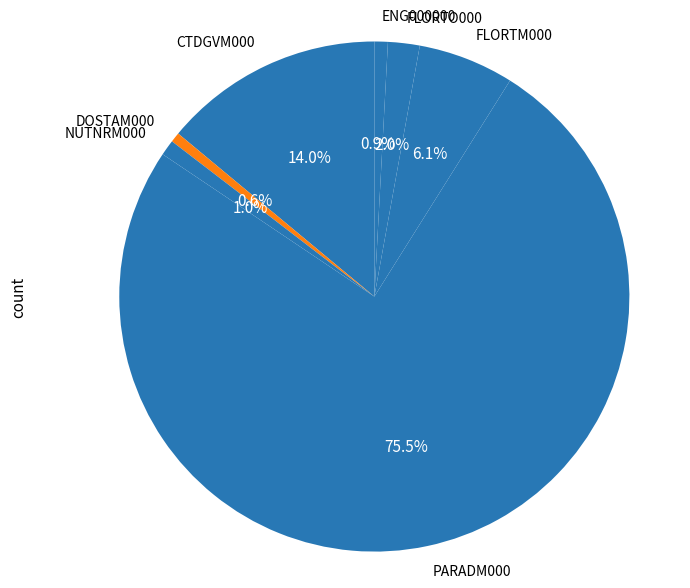

True or false: DOSTAM000 accounts for 11% of the total.

False